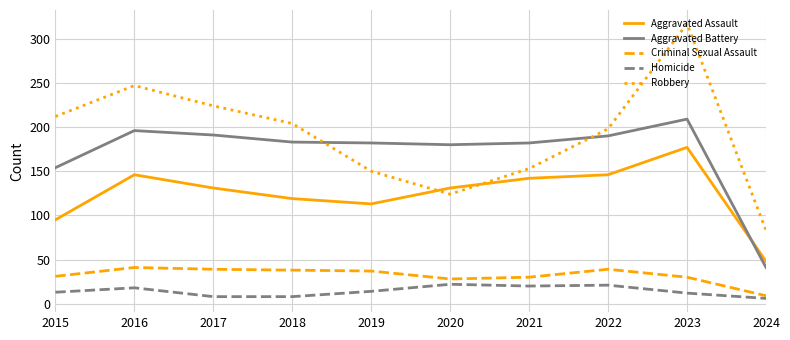

What is the maximum value shown in the chart?

317